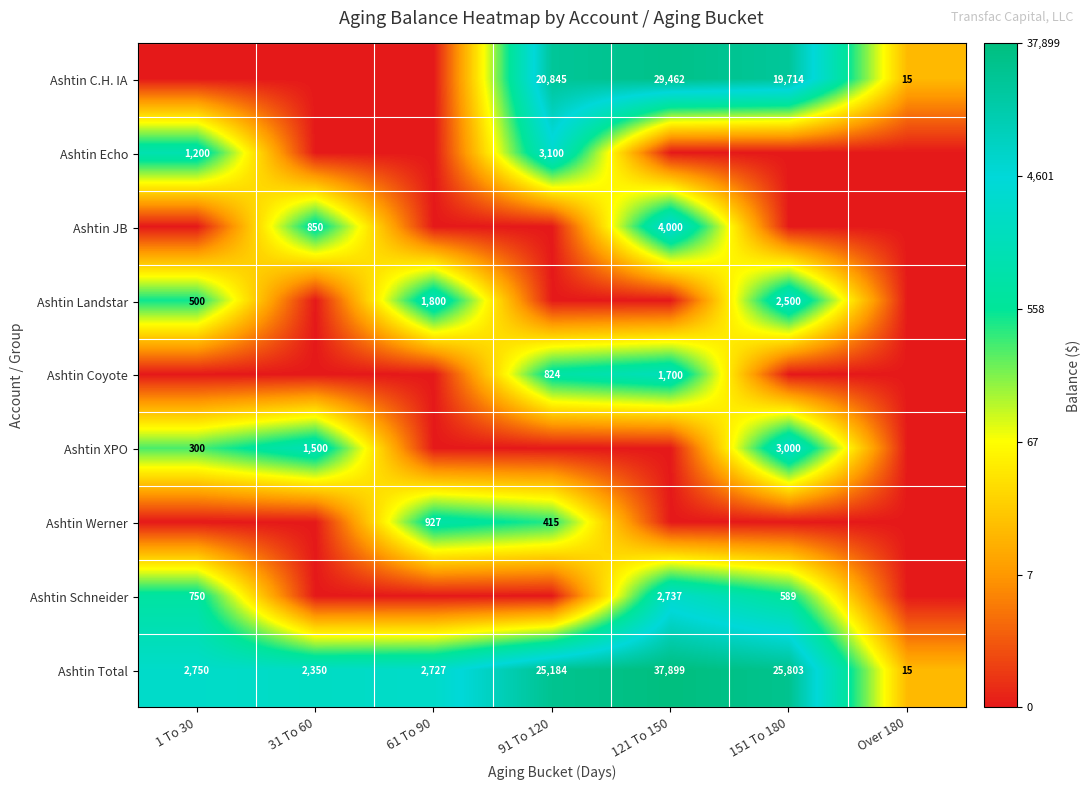

What is the sum of all Ashtin Total values?

96728